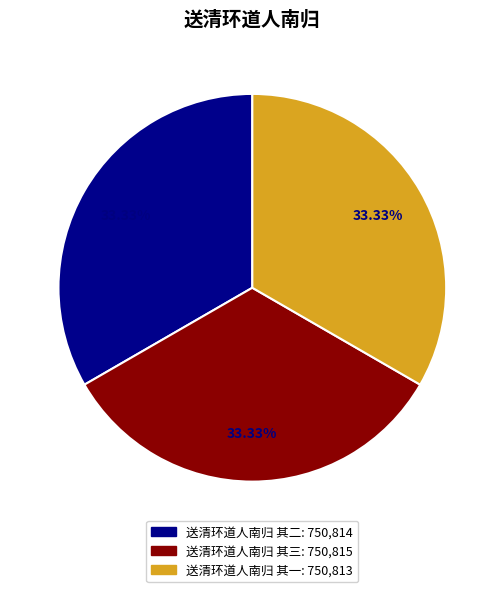

What is the ratio of the value at 送清环道人南归 其二 to the value at 送清环道人南归 其一?

1.0